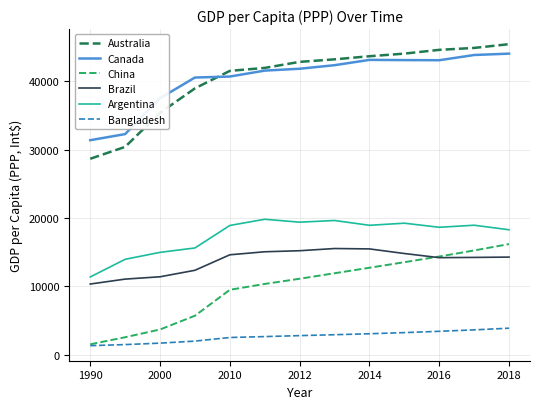

What is the maximum value for Argentina?

19817